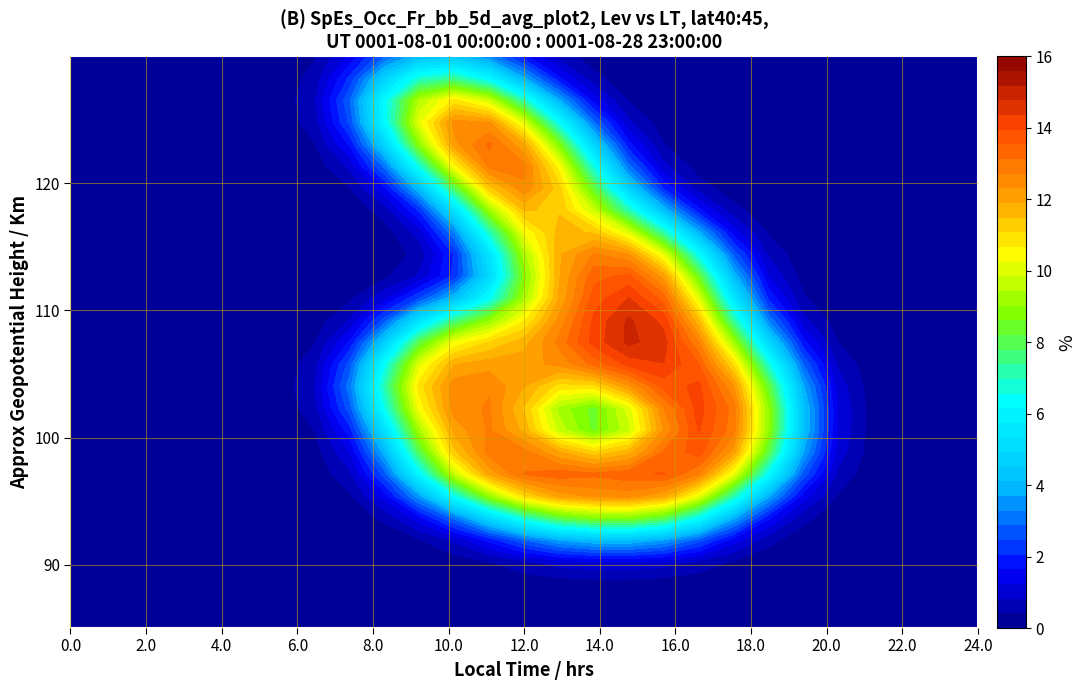

At which category is the sum across all series the highest?

13